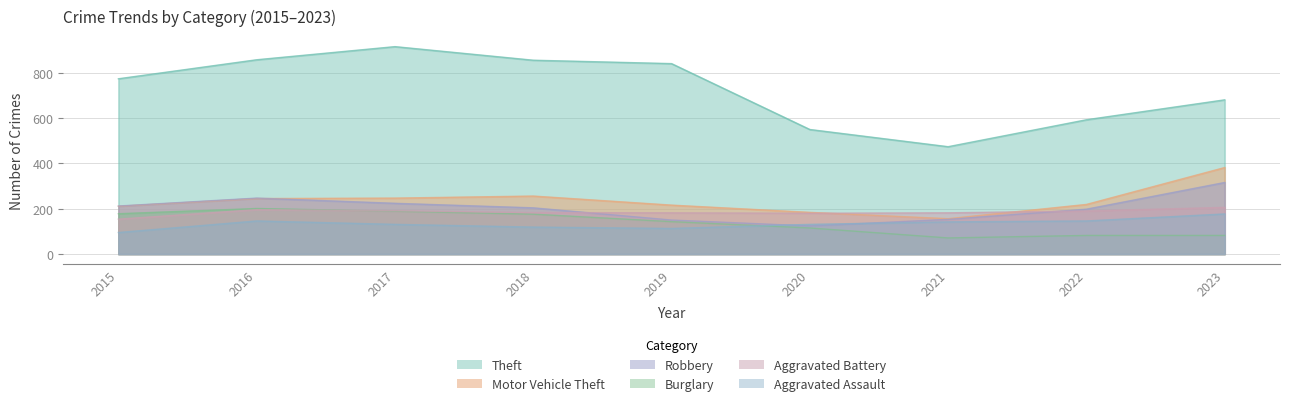

At which category is the sum across all series the highest?

2017